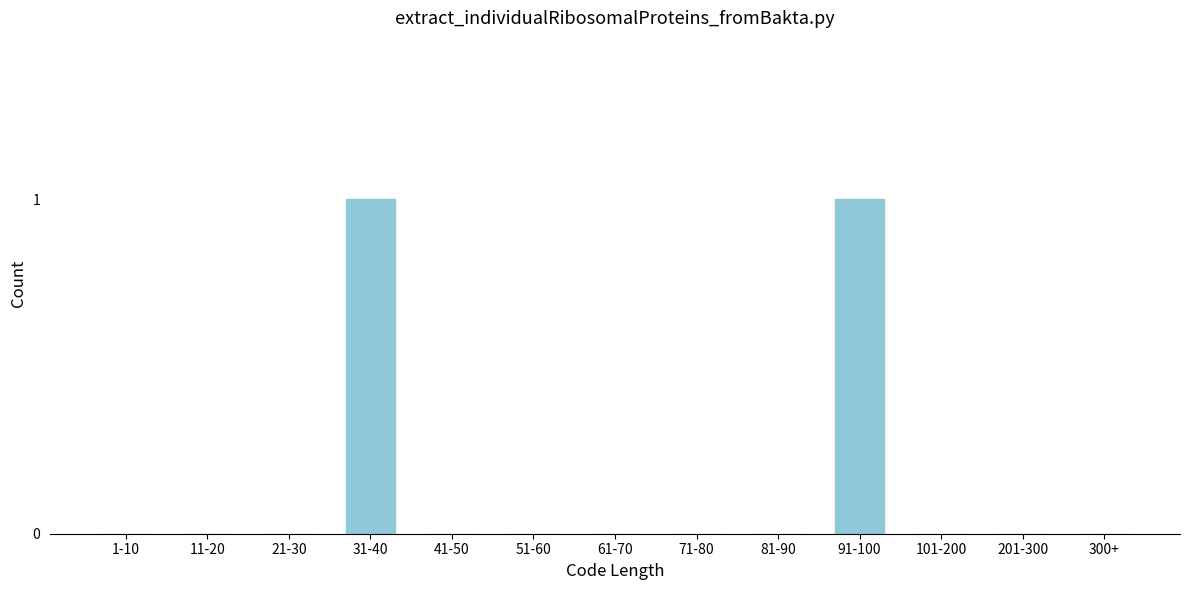

Reading right to left, what are all the values shown in this chart?

300+=0	201-300=0	101-200=0	91-100=1	81-90=0	71-80=0	61-70=0	51-60=0	41-50=0	31-40=1	21-30=0	11-20=0	1-10=0